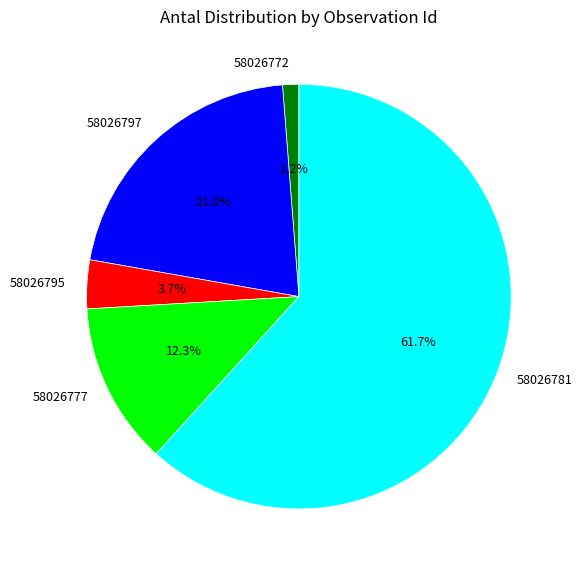

Combined, what portion of the pie is 58026777 and 58026781?

74.1%